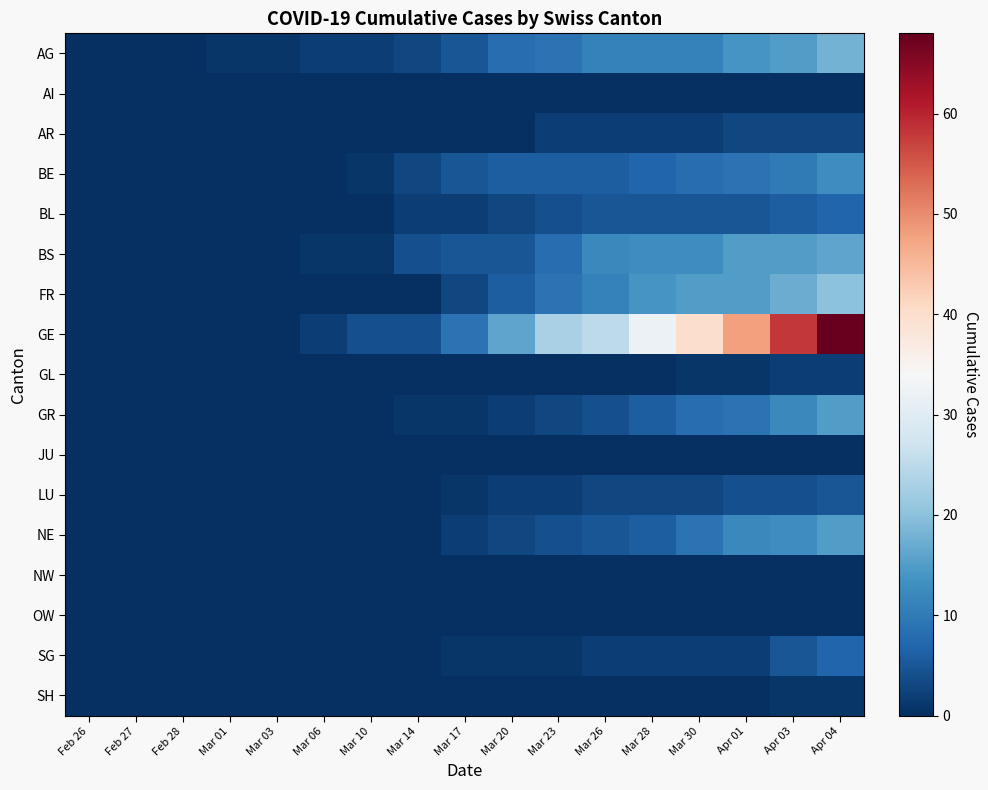

Which series has the largest total across all categories?

GE